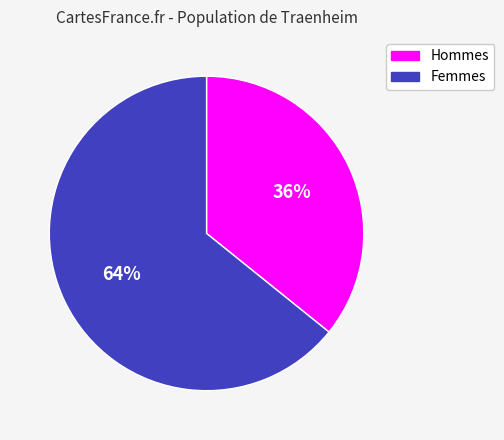

To the nearest percent, what is the average slice percentage?

50%